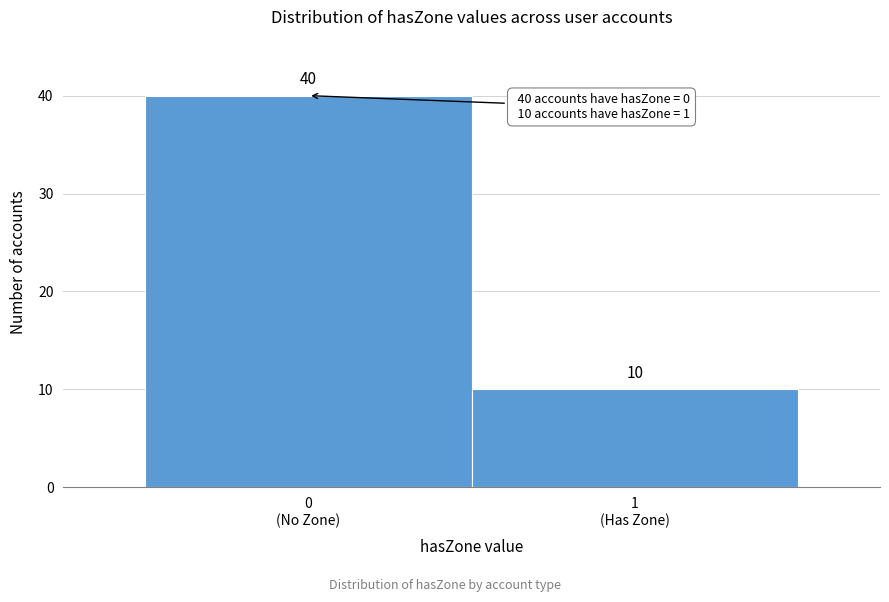

Reading right to left, what are all the values shown in this chart?

10	40